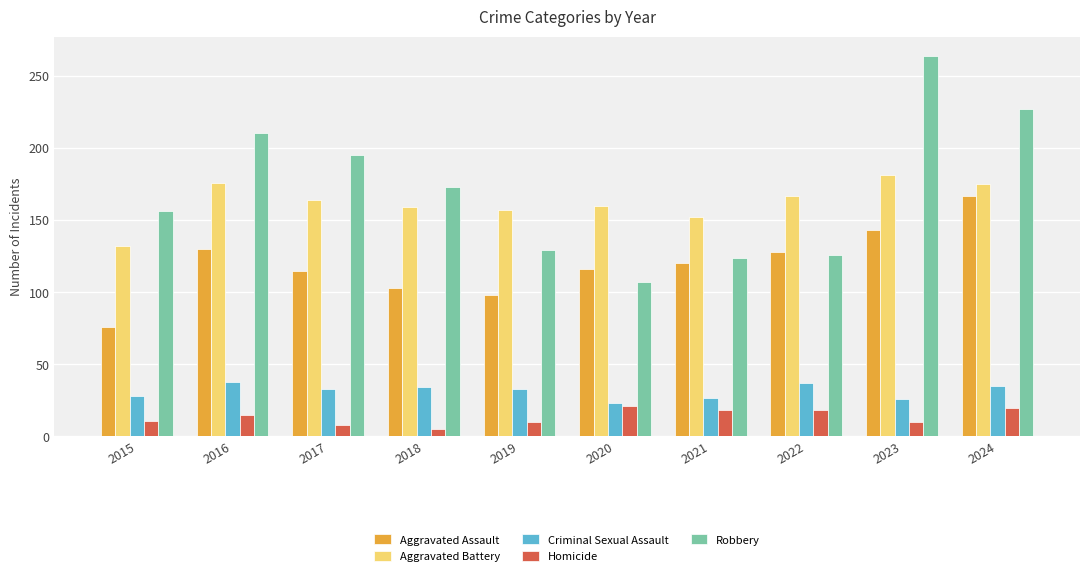

Rank the series by their maximum value, from lowest to highest.

Homicide, Criminal Sexual Assault, Aggravated Assault, Aggravated Battery, Robbery